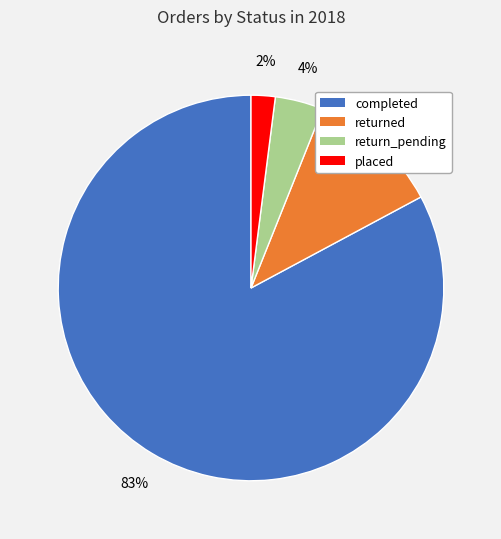

What percentage is the completed slice, to the nearest percent?

83%